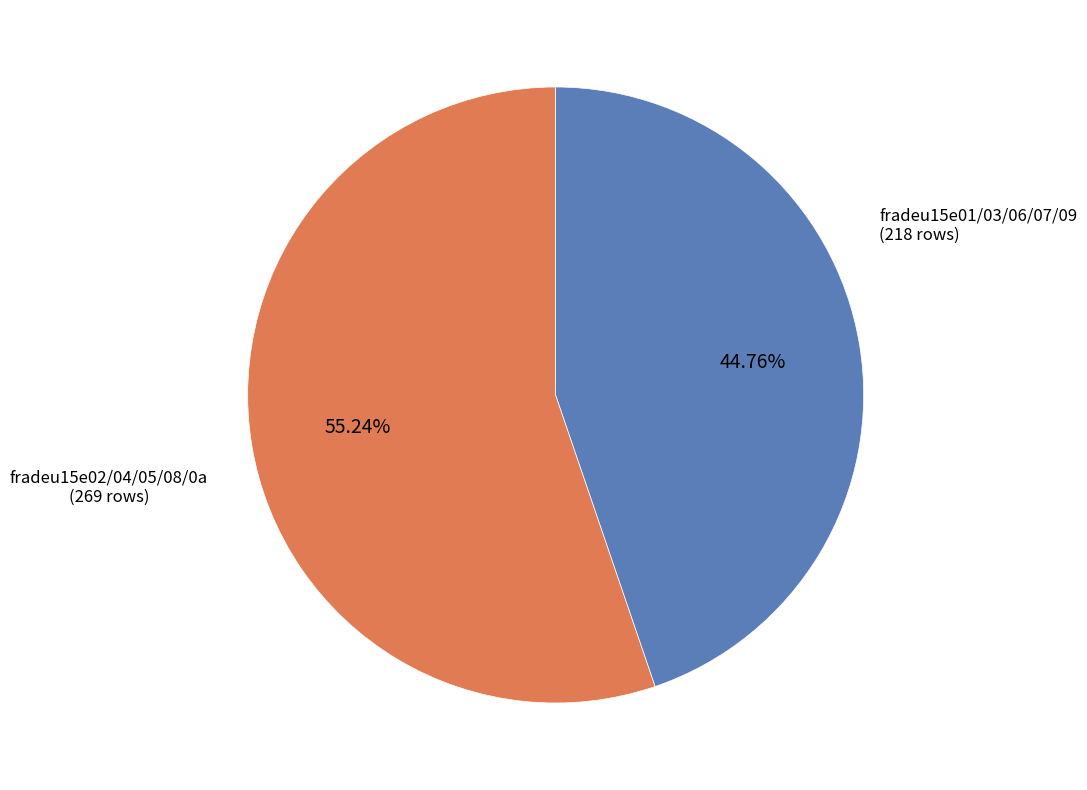

Does any single category account for the majority?

Yes